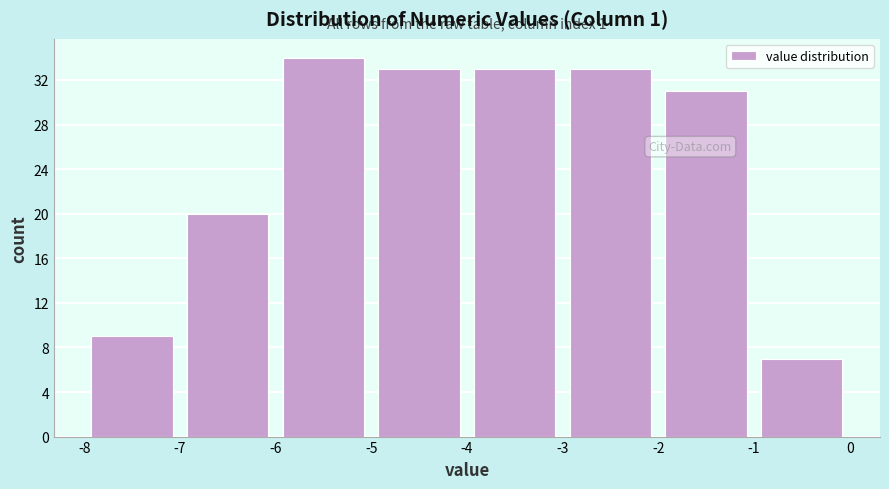

Which range on the x-axis has the tallest bar?

-6 to -5